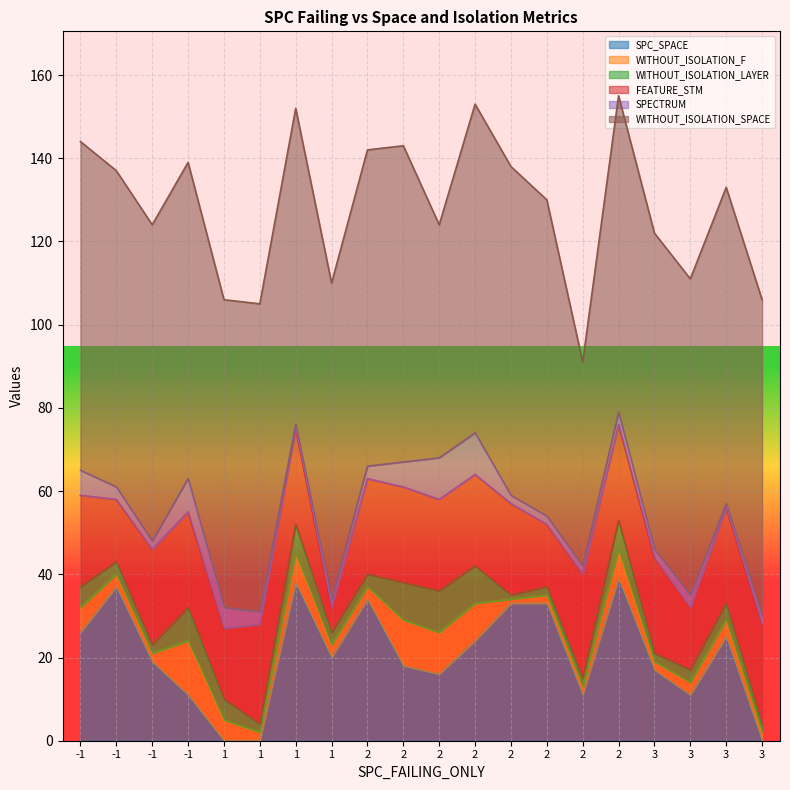

At which category is the sum across all series the highest?

2